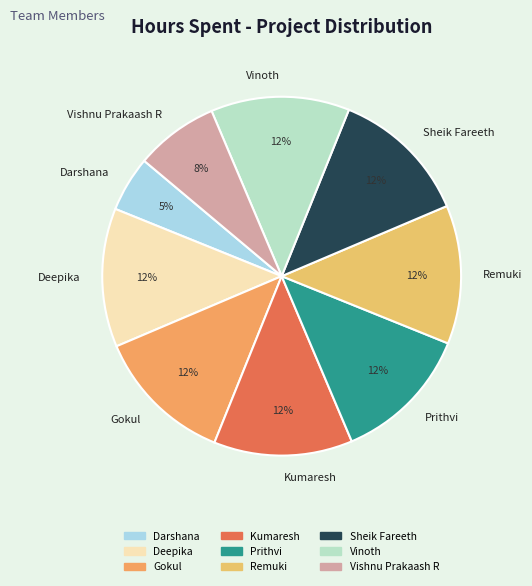

True or false: Kumaresh accounts for 18% of the total.

False